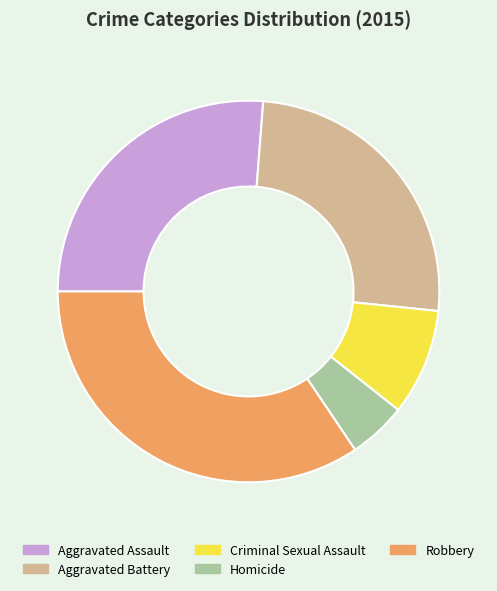

Count the number of slices in the pie.

5